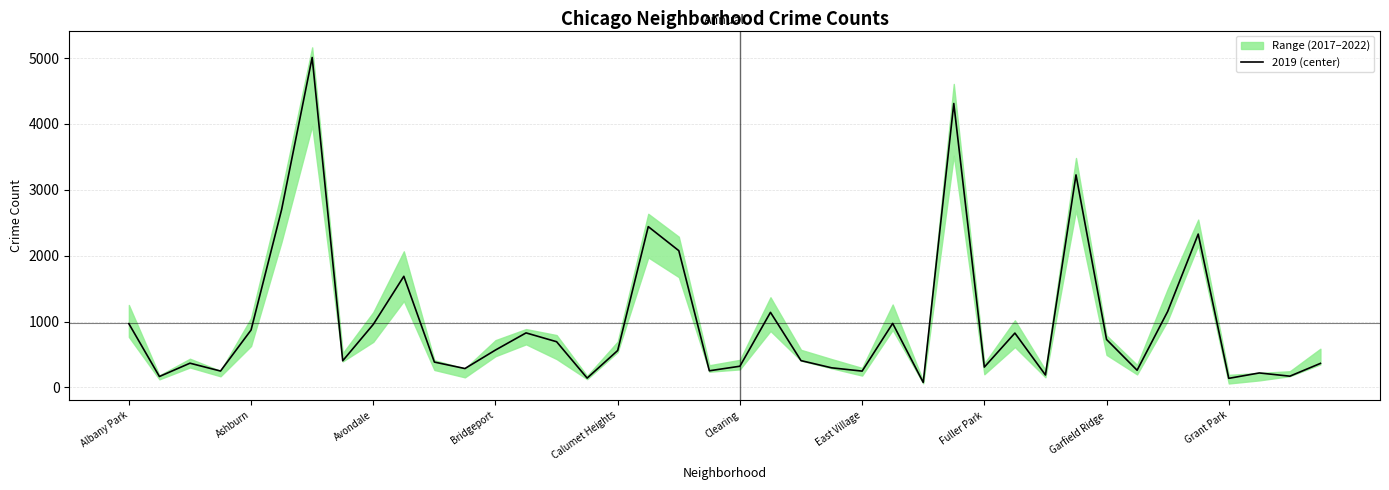

What is the difference between the maximum and minimum values?

4932